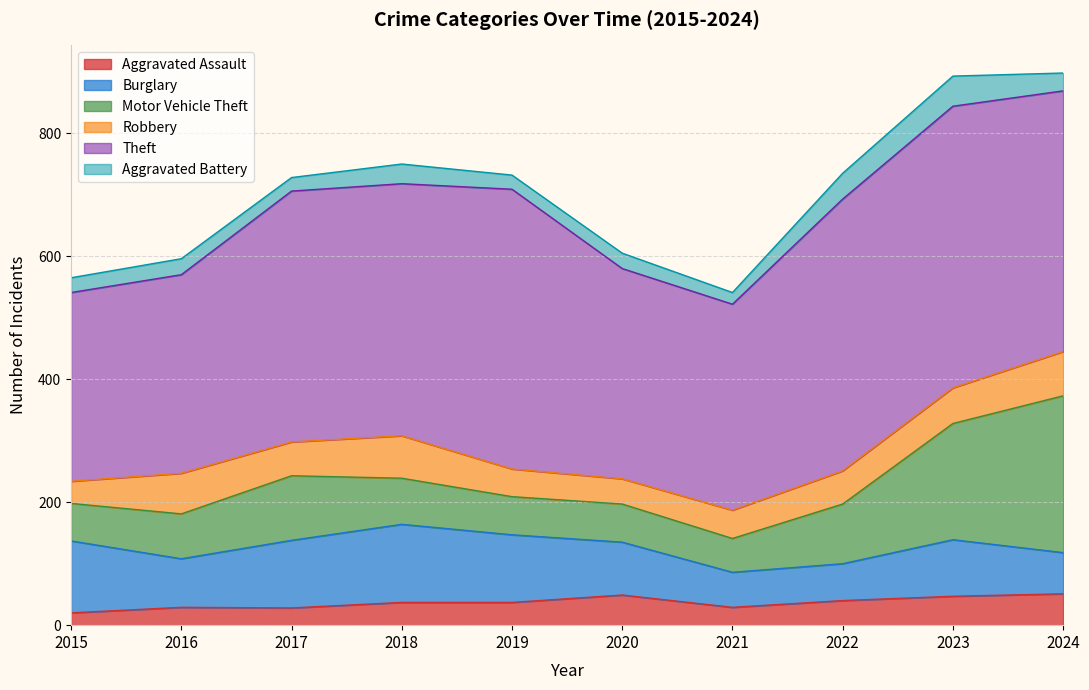

Which series changed the most between 2019 and 2023?

Motor Vehicle Theft